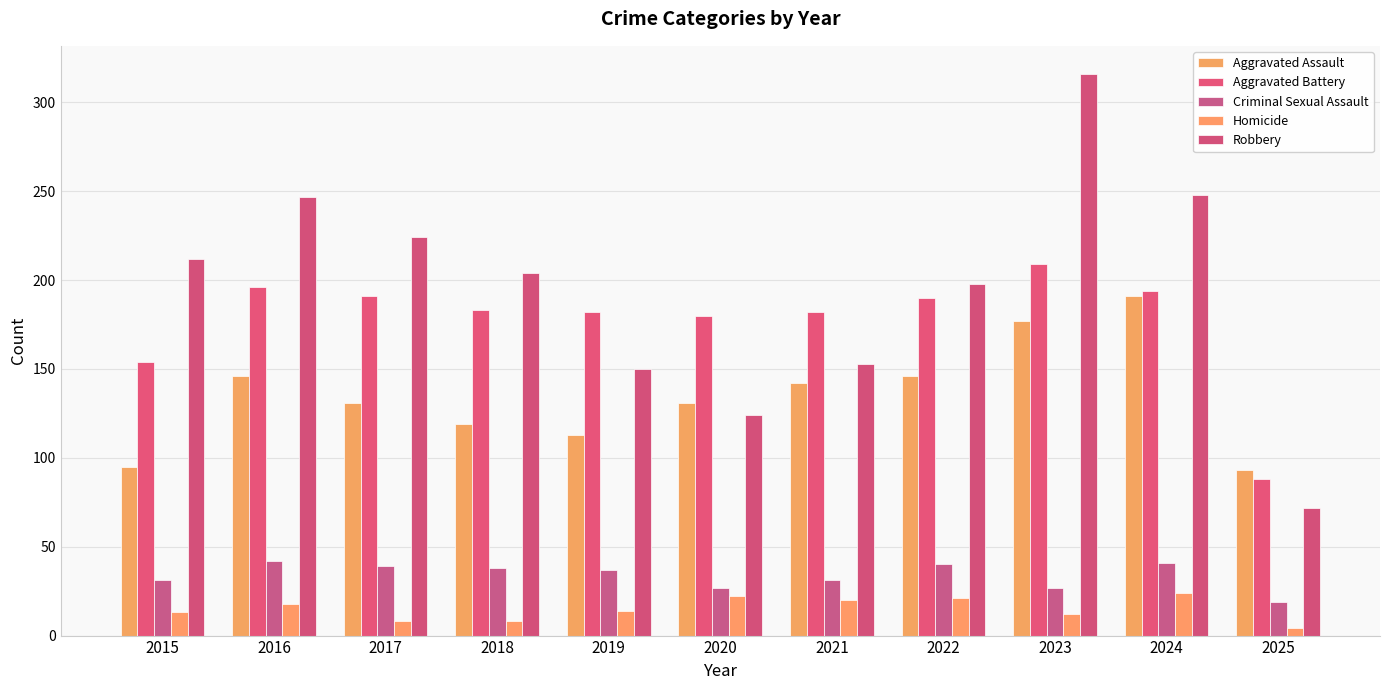

Reading left to right, transcribe all the data shown in this chart.

Aggravated Assault: 95	146	131	119	113	131	142	146	177	191	93
Aggravated Battery: 154	196	191	183	182	180	182	190	209	194	88
Criminal Sexual Assault: 31	42	39	38	37	27	31	40	27	41	19
Homicide: 13	18	8	8	14	22	20	21	12	24	4
Robbery: 212	247	224	204	150	124	153	198	316	248	72